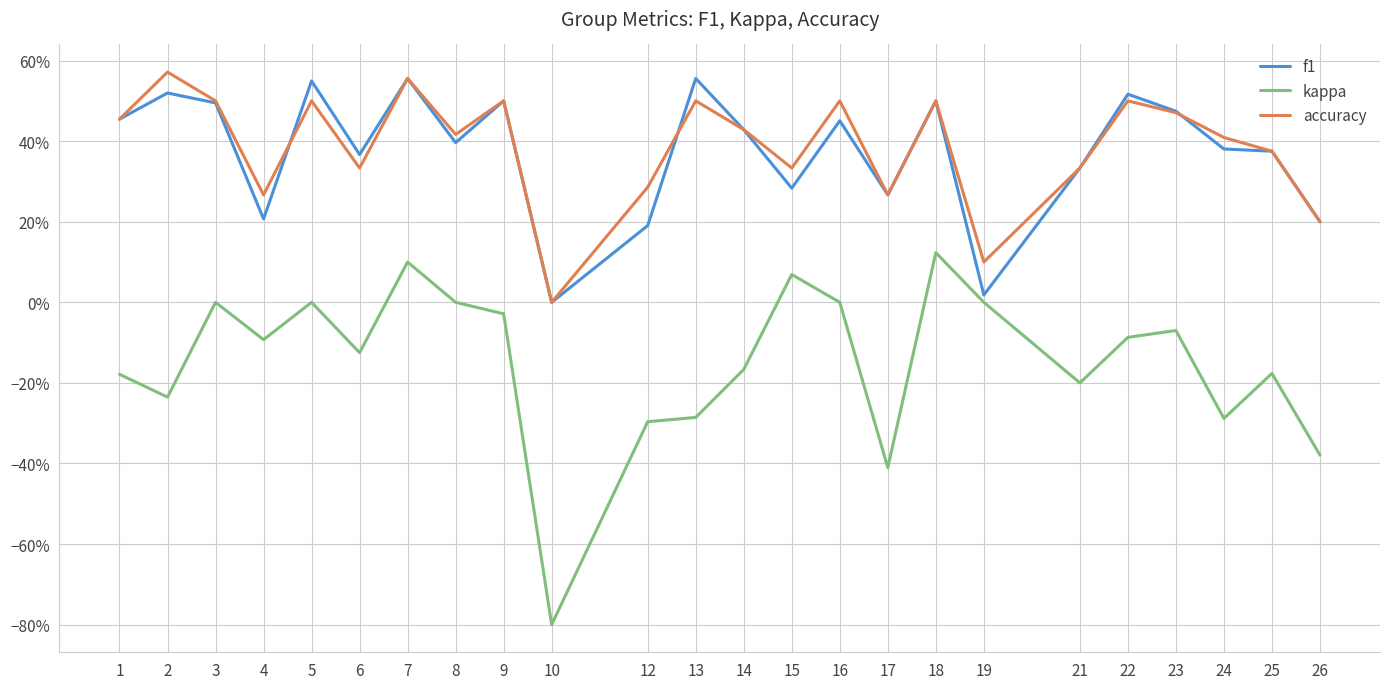

Which series has the largest total across all categories?

accuracy